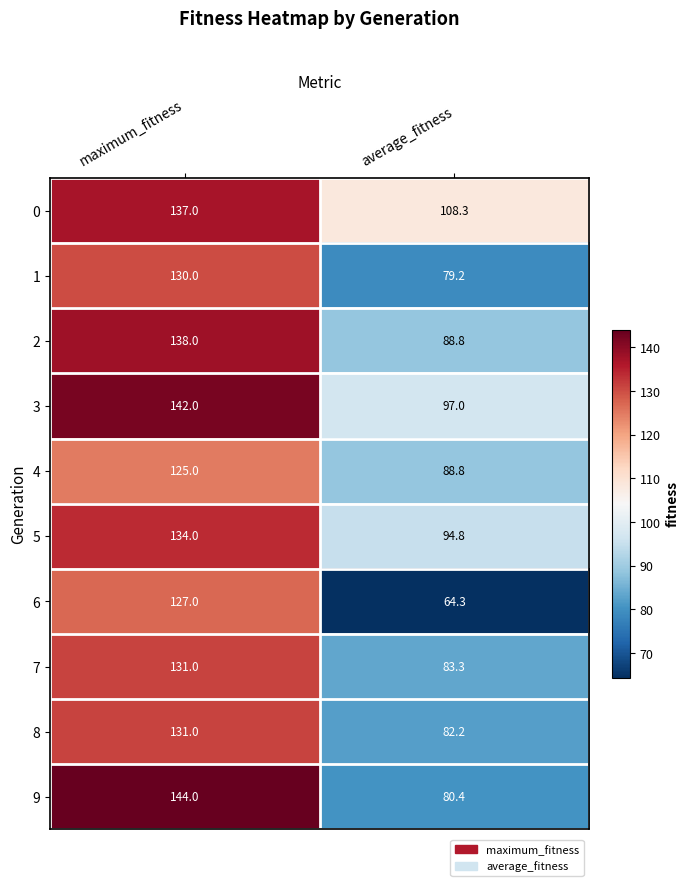

What is the difference between the maximum and minimum values in the 2 series?

49.2